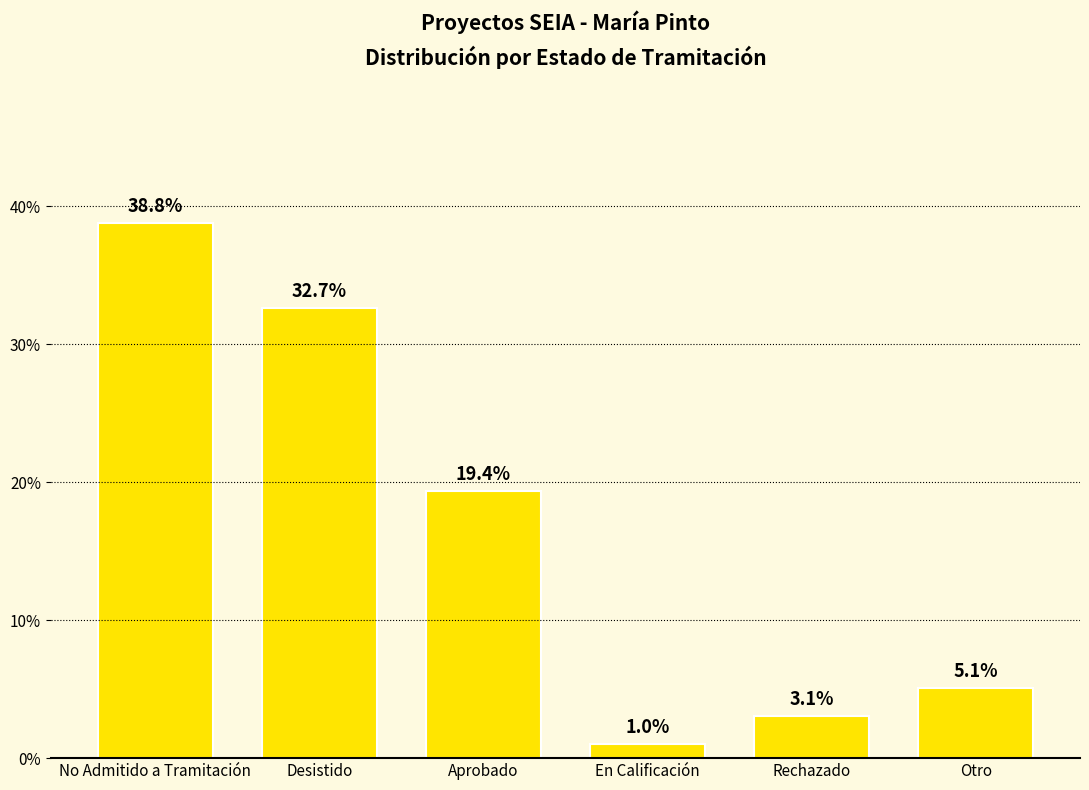

The chart shows a value of 32.7 at Desistido. True or false?

True